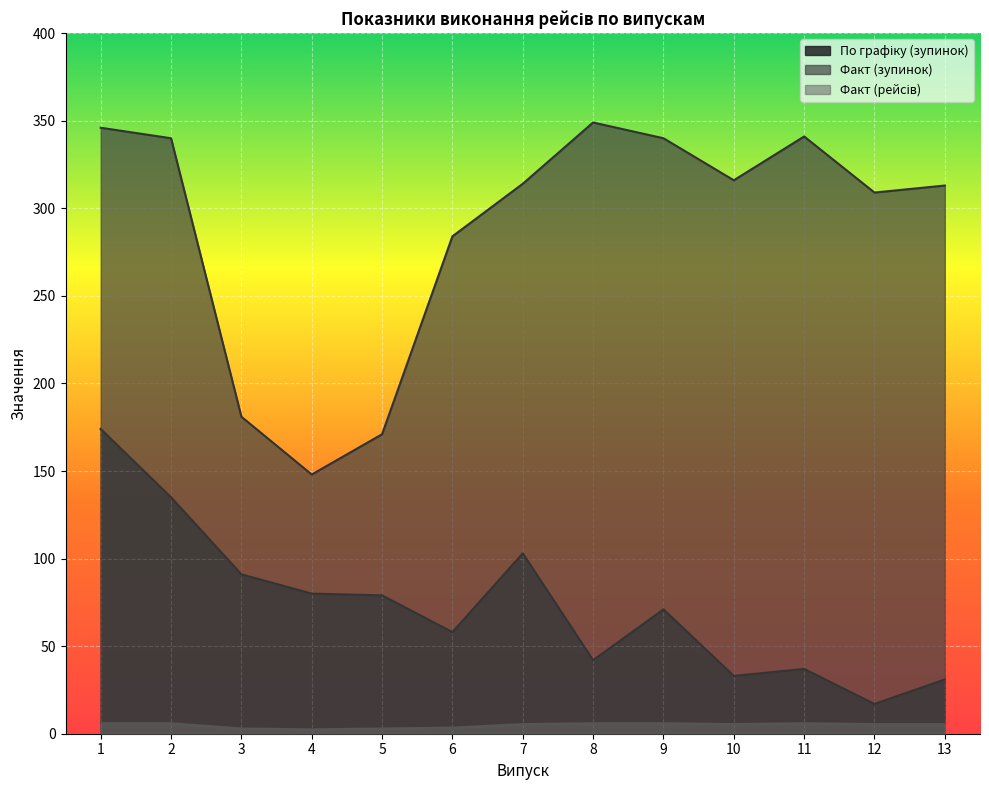

True or false: Факт (зупинок) and По графіку (зупинок) intersect in this chart.

False